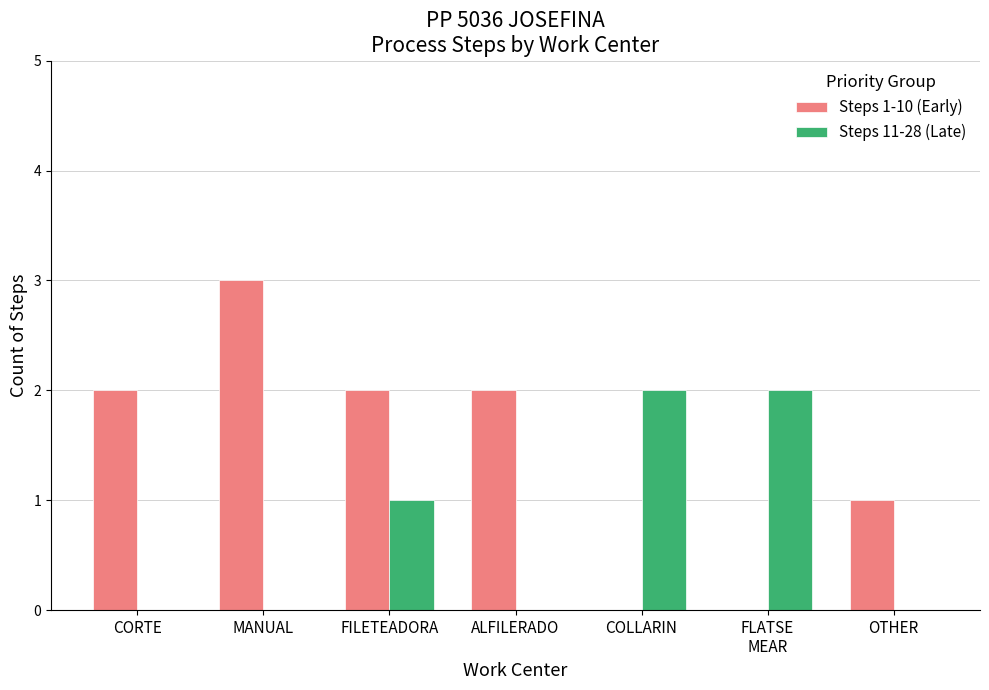

Which category has the highest value in the Steps 1-10 (Early) series?

MANUAL